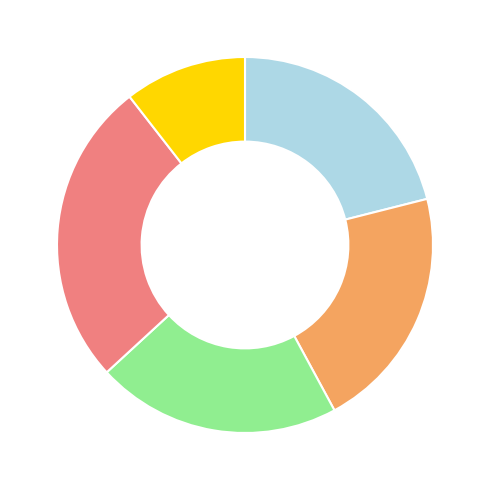

Is there any slice that represents more than half of the pie?

No